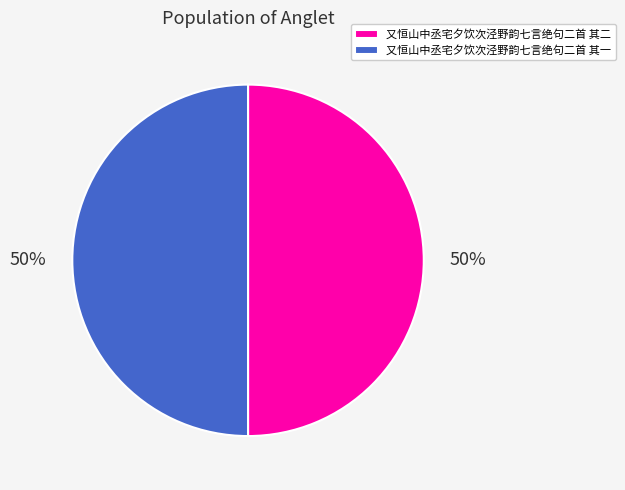

Combined, do 又恒山中丞宅夕饮次泾野韵七言绝句二首 其二 and 又恒山中丞宅夕饮次泾野韵七言绝句二首 其一 account for over 50%?

Yes